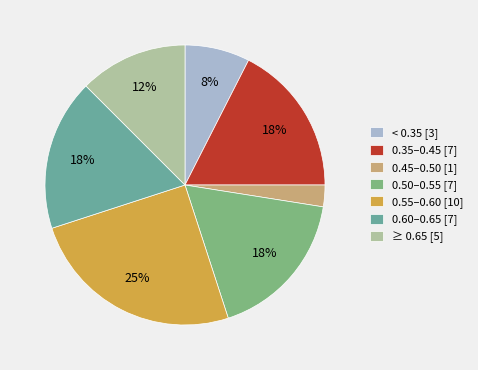

How many slices are in this pie chart?

7